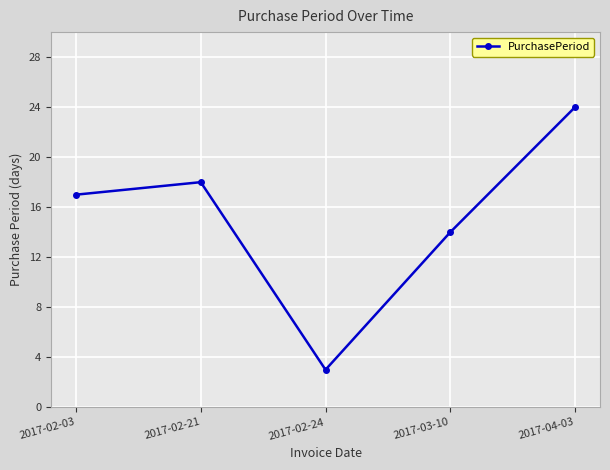

Rank the categories by value from lowest to highest.

2017-02-24, 2017-03-10, 2017-02-03, 2017-02-21, 2017-04-03